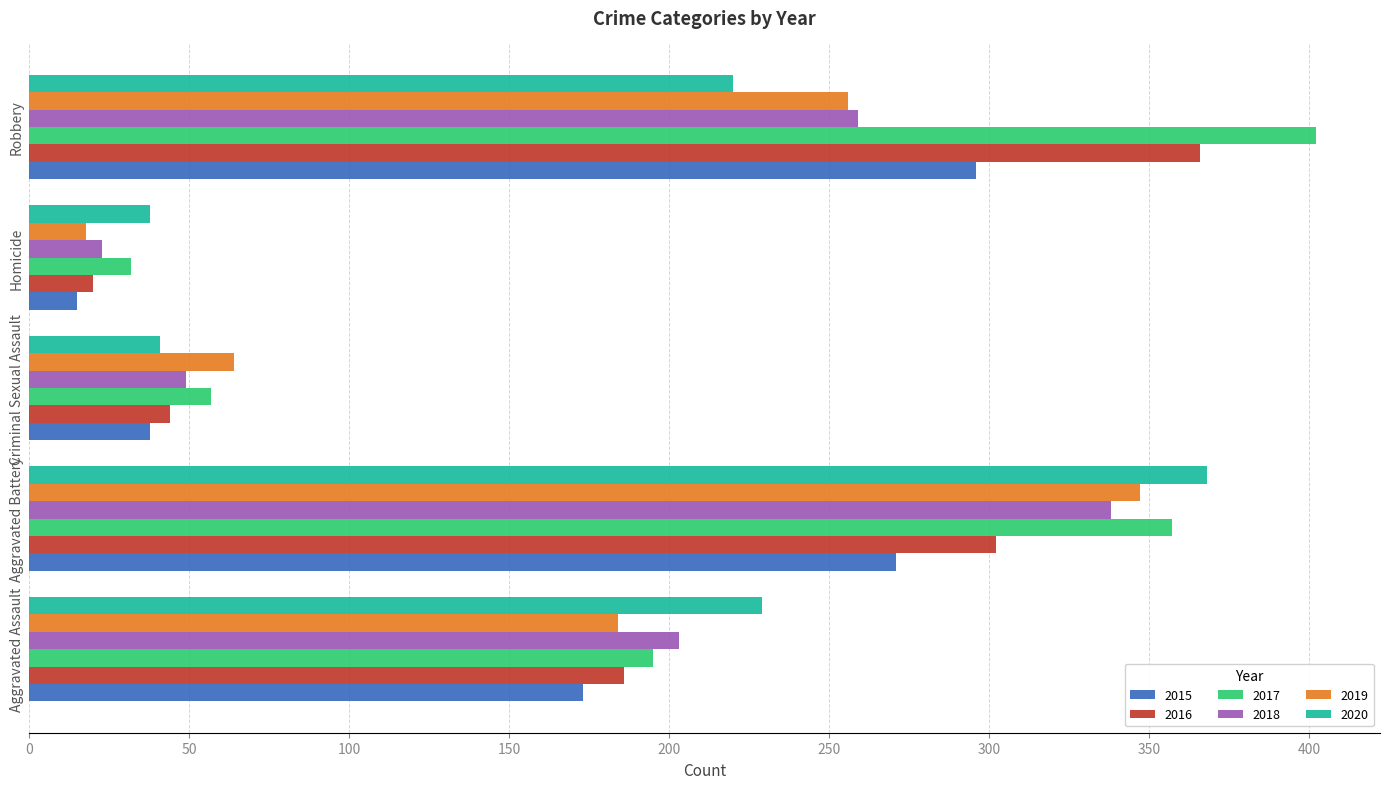

At which label is 2015 closest to 155?

Aggravated Assault